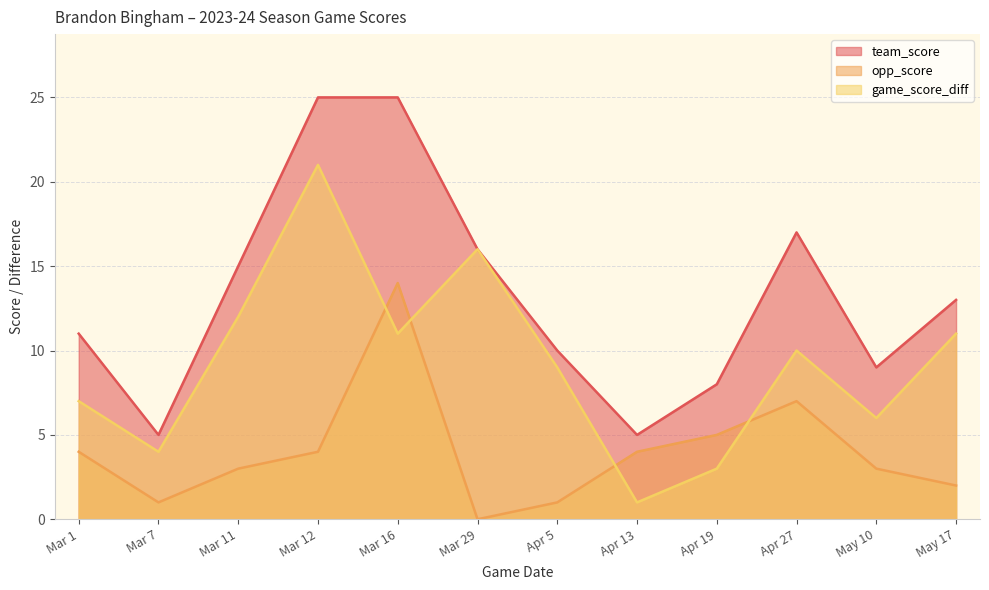

Which series has the widest spread of values?

team_score